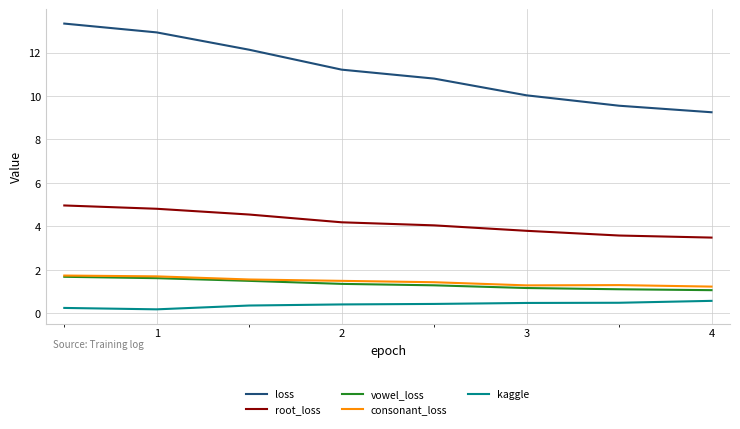

At how many categories does at least one series exceed 1?

8